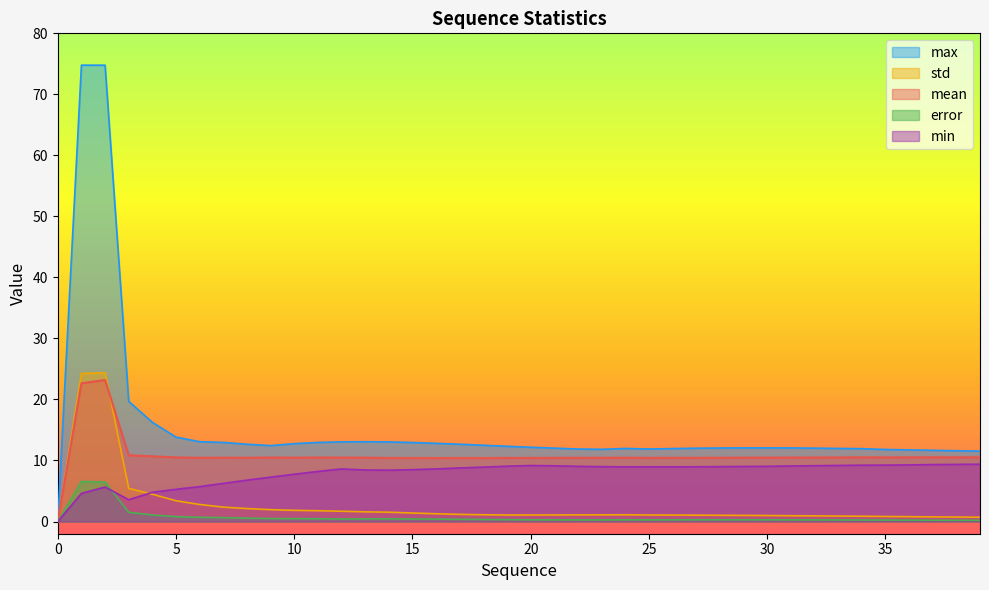

True or false: std and error intersect in this chart.

False